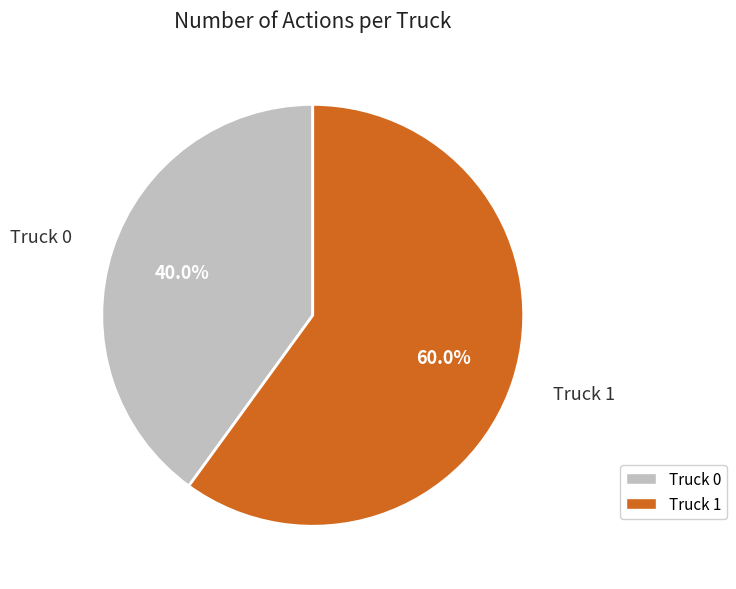

To the nearest percent, what is the difference between the Truck 0 and Truck 1 slice percentages?

20%